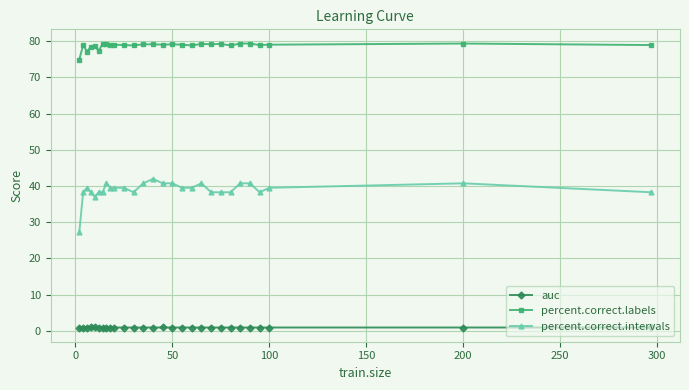

What is the maximum value shown in the chart?

79.4